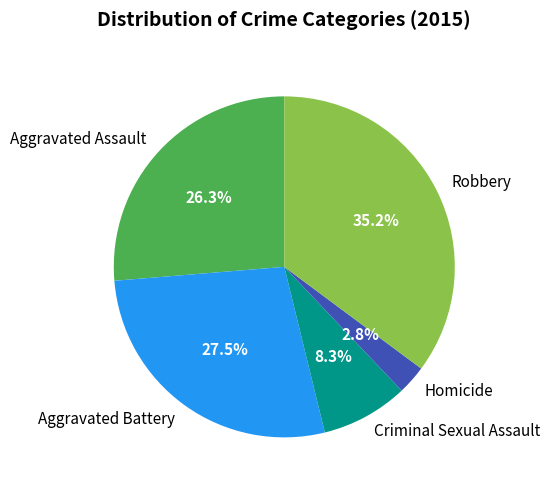

What is the total percentage of Aggravated Battery and Criminal Sexual Assault?

35.8%